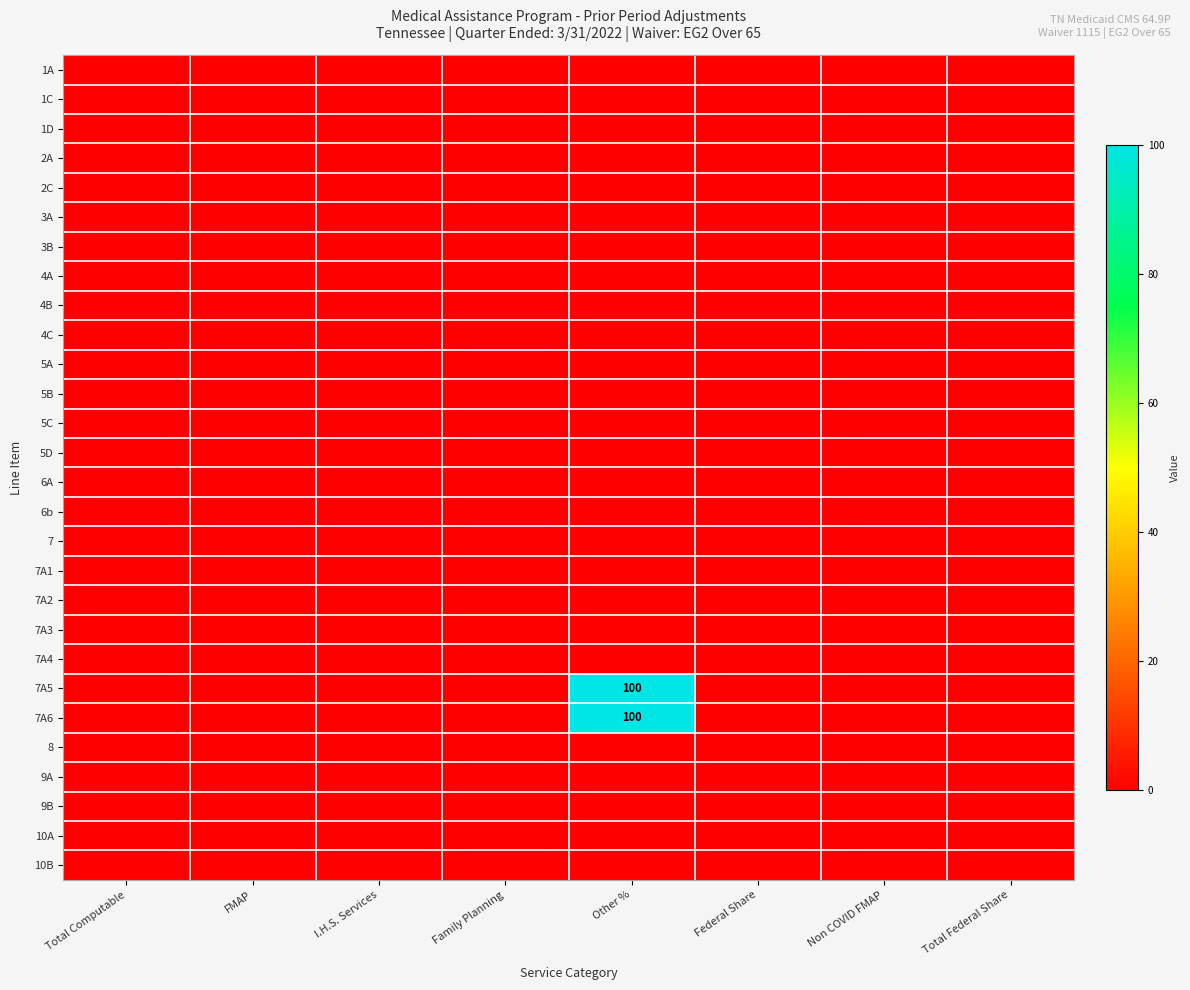

Reading left to right, list all the values displayed in this chart.

row_0: Total Computable=0	FMAP=0	I.H.S. Services=0	Family Planning=0	Other %=0	Federal Share=0	Non COVID FMAP=0	Total Federal Share=0
row_1: Total Computable=0	FMAP=0	I.H.S. Services=0	Family Planning=0	Other %=0	Federal Share=0	Non COVID FMAP=0	Total Federal Share=0
row_2: Total Computable=0	FMAP=0	I.H.S. Services=0	Family Planning=0	Other %=0	Federal Share=0	Non COVID FMAP=0	Total Federal Share=0
row_3: Total Computable=0	FMAP=0	I.H.S. Services=0	Family Planning=0	Other %=0	Federal Share=0	Non COVID FMAP=0	Total Federal Share=0
row_4: Total Computable=0	FMAP=0	I.H.S. Services=0	Family Planning=0	Other %=0	Federal Share=0	Non COVID FMAP=0	Total Federal Share=0
row_5: Total Computable=0	FMAP=0	I.H.S. Services=0	Family Planning=0	Other %=0	Federal Share=0	Non COVID FMAP=0	Total Federal Share=0
row_6: Total Computable=0	FMAP=0	I.H.S. Services=0	Family Planning=0	Other %=0	Federal Share=0	Non COVID FMAP=0	Total Federal Share=0
row_7: Total Computable=0	FMAP=0	I.H.S. Services=0	Family Planning=0	Other %=0	Federal Share=0	Non COVID FMAP=0	Total Federal Share=0
row_8: Total Computable=0	FMAP=0	I.H.S. Services=0	Family Planning=0	Other %=0	Federal Share=0	Non COVID FMAP=0	Total Federal Share=0
row_9: Total Computable=0	FMAP=0	I.H.S. Services=0	Family Planning=0	Other %=0	Federal Share=0	Non COVID FMAP=0	Total Federal Share=0
row_10: Total Computable=0	FMAP=0	I.H.S. Services=0	Family Planning=0	Other %=0	Federal Share=0	Non COVID FMAP=0	Total Federal Share=0
row_11: Total Computable=0	FMAP=0	I.H.S. Services=0	Family Planning=0	Other %=0	Federal Share=0	Non COVID FMAP=0	Total Federal Share=0
row_12: Total Computable=0	FMAP=0	I.H.S. Services=0	Family Planning=0	Other %=0	Federal Share=0	Non COVID FMAP=0	Total Federal Share=0
row_13: Total Computable=0	FMAP=0	I.H.S. Services=0	Family Planning=0	Other %=0	Federal Share=0	Non COVID FMAP=0	Total Federal Share=0
row_14: Total Computable=0	FMAP=0	I.H.S. Services=0	Family Planning=0	Other %=0	Federal Share=0	Non COVID FMAP=0	Total Federal Share=0
row_15: Total Computable=0	FMAP=0	I.H.S. Services=0	Family Planning=0	Other %=0	Federal Share=0	Non COVID FMAP=0	Total Federal Share=0
row_16: Total Computable=0	FMAP=0	I.H.S. Services=0	Family Planning=0	Other %=0	Federal Share=0	Non COVID FMAP=0	Total Federal Share=0
row_17: Total Computable=0	FMAP=0	I.H.S. Services=0	Family Planning=0	Other %=0	Federal Share=0	Non COVID FMAP=0	Total Federal Share=0
row_18: Total Computable=0	FMAP=0	I.H.S. Services=0	Family Planning=0	Other %=0	Federal Share=0	Non COVID FMAP=0	Total Federal Share=0
row_19: Total Computable=0	FMAP=0	I.H.S. Services=0	Family Planning=0	Other %=0	Federal Share=0	Non COVID FMAP=0	Total Federal Share=0
row_20: Total Computable=0	FMAP=0	I.H.S. Services=0	Family Planning=0	Other %=0	Federal Share=0	Non COVID FMAP=0	Total Federal Share=0
row_21: Total Computable=0	FMAP=0	I.H.S. Services=0	Family Planning=0	Other %=100	Federal Share=0	Non COVID FMAP=0	Total Federal Share=0
row_22: Total Computable=0	FMAP=0	I.H.S. Services=0	Family Planning=0	Other %=100	Federal Share=0	Non COVID FMAP=0	Total Federal Share=0
row_23: Total Computable=0	FMAP=0	I.H.S. Services=0	Family Planning=0	Other %=0	Federal Share=0	Non COVID FMAP=0	Total Federal Share=0
row_24: Total Computable=0	FMAP=0	I.H.S. Services=0	Family Planning=0	Other %=0	Federal Share=0	Non COVID FMAP=0	Total Federal Share=0
row_25: Total Computable=0	FMAP=0	I.H.S. Services=0	Family Planning=0	Other %=0	Federal Share=0	Non COVID FMAP=0	Total Federal Share=0
row_26: Total Computable=0	FMAP=0	I.H.S. Services=0	Family Planning=0	Other %=0	Federal Share=0	Non COVID FMAP=0	Total Federal Share=0
row_27: Total Computable=0	FMAP=0	I.H.S. Services=0	Family Planning=0	Other %=0	Federal Share=0	Non COVID FMAP=0	Total Federal Share=0